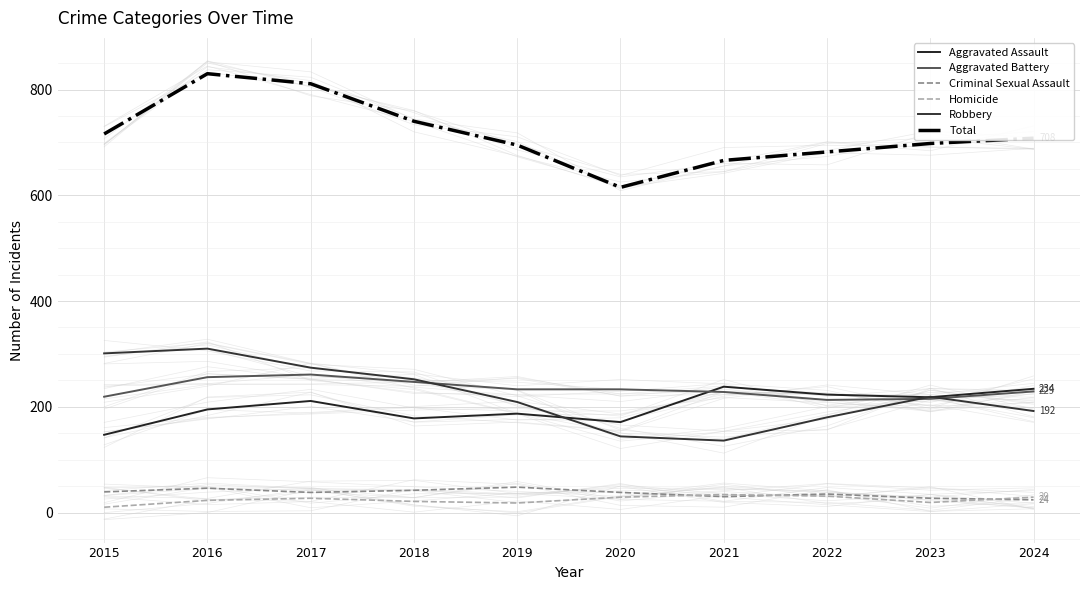

The Aggravated Battery series shows 256 at 2016. True or false?

True